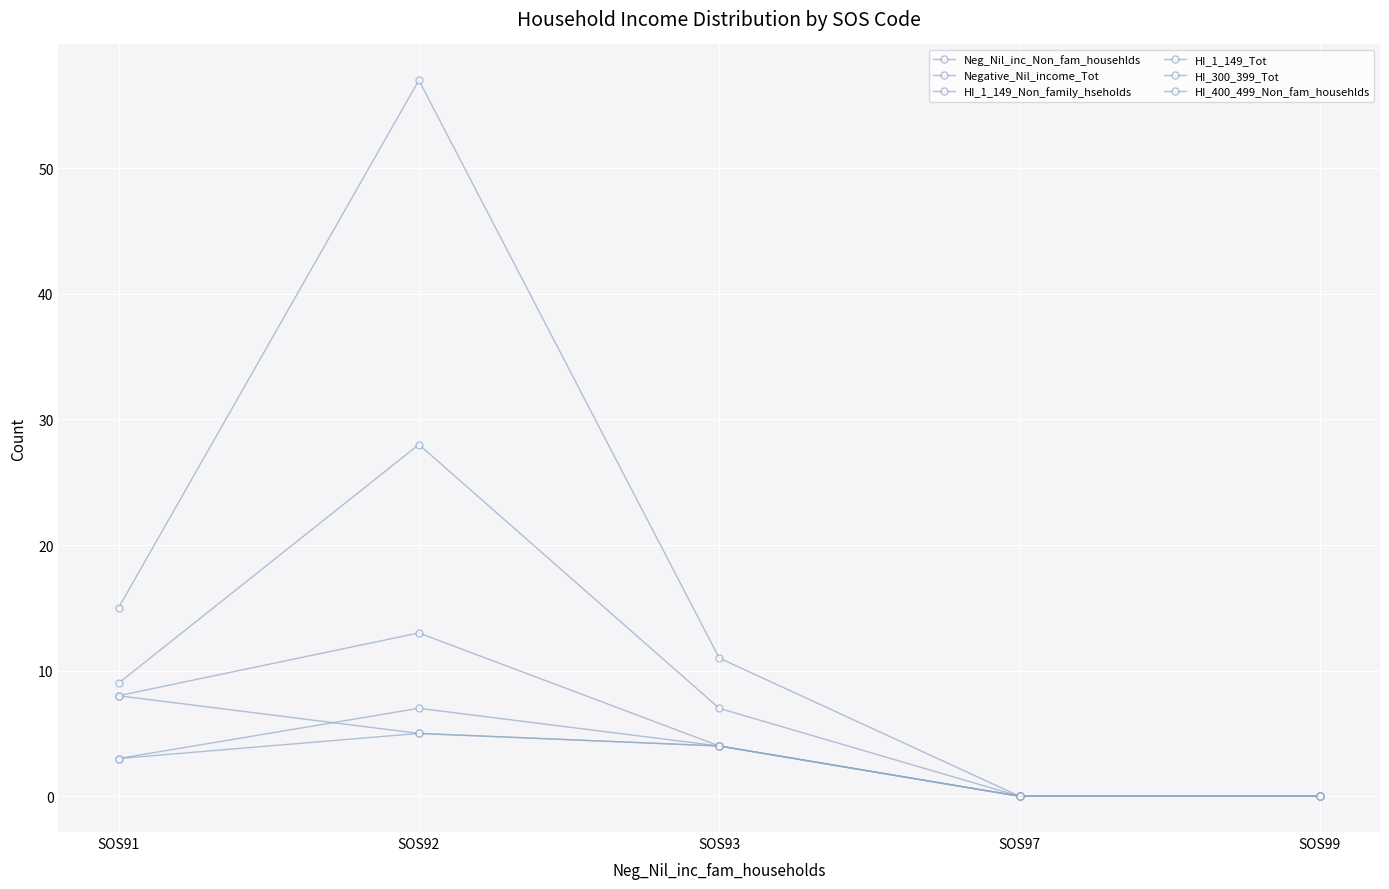

True or false: HI_1_149_Non_family_hseholds and HI_400_499_Non_fam_househlds intersect in this chart.

False